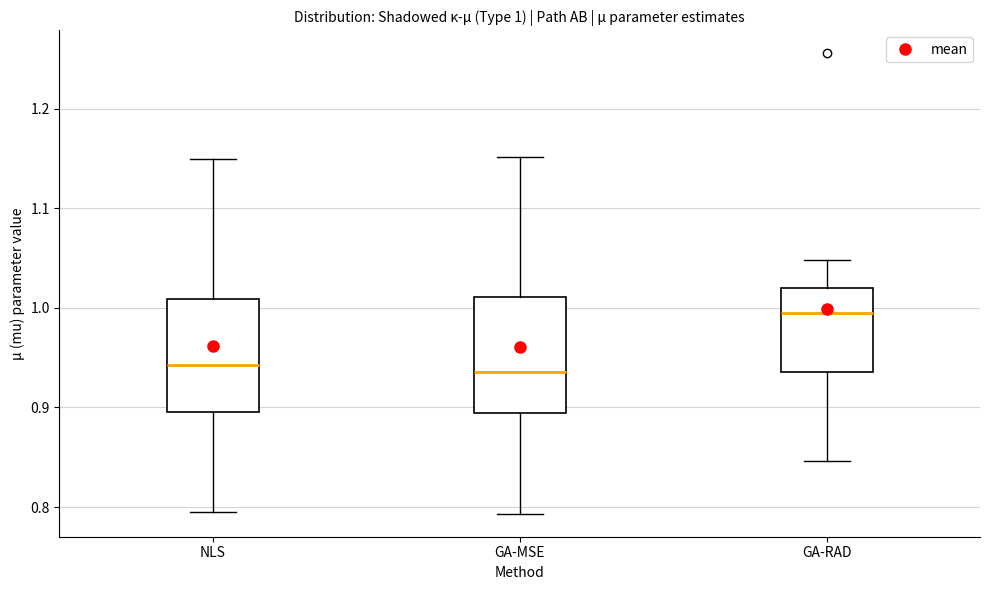

Which box's median line is the highest?

GA-RAD